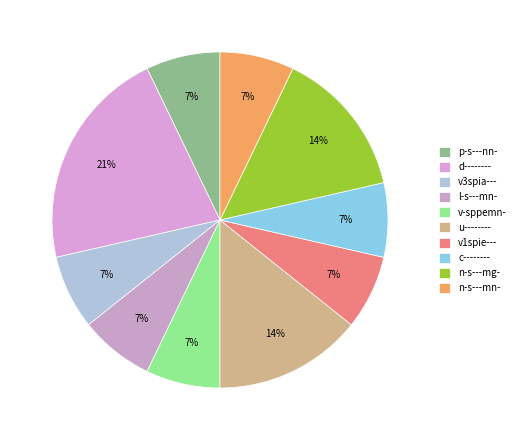

True or false: v3spia--- accounts for 7% of the total.

True